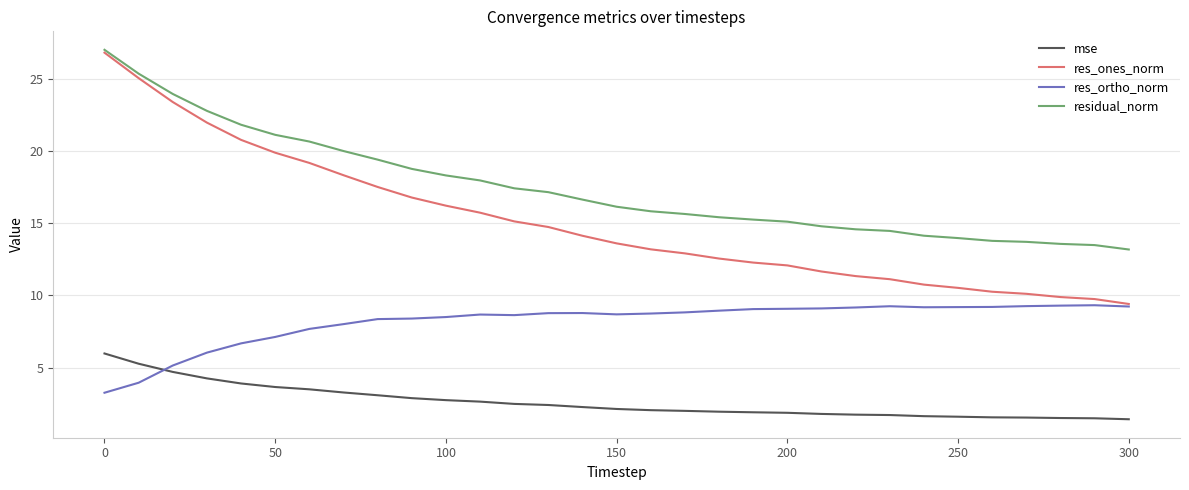

Which series has the widest spread of values?

res_ones_norm